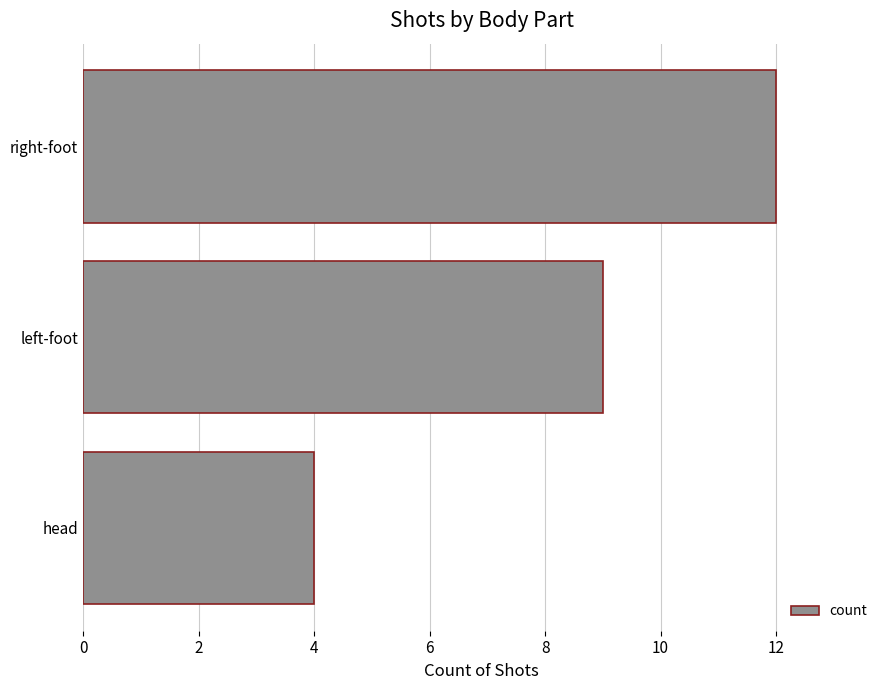

How many data points does each series have?

3